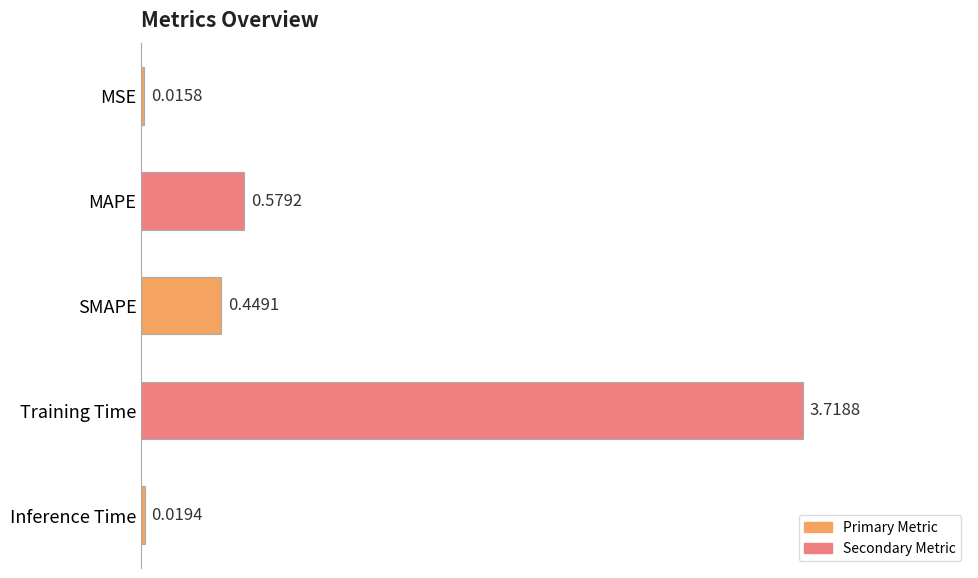

What is the label of the 3rd bar from the bottom?

SMAPE